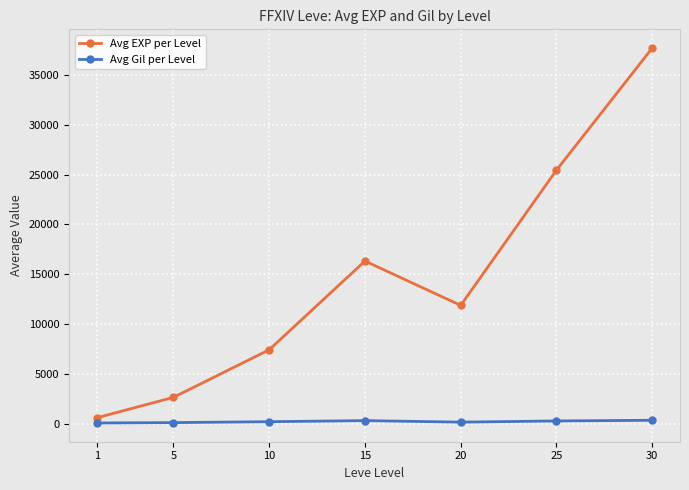

The value of Avg EXP per Level at 5 is 2678. True or false?

True